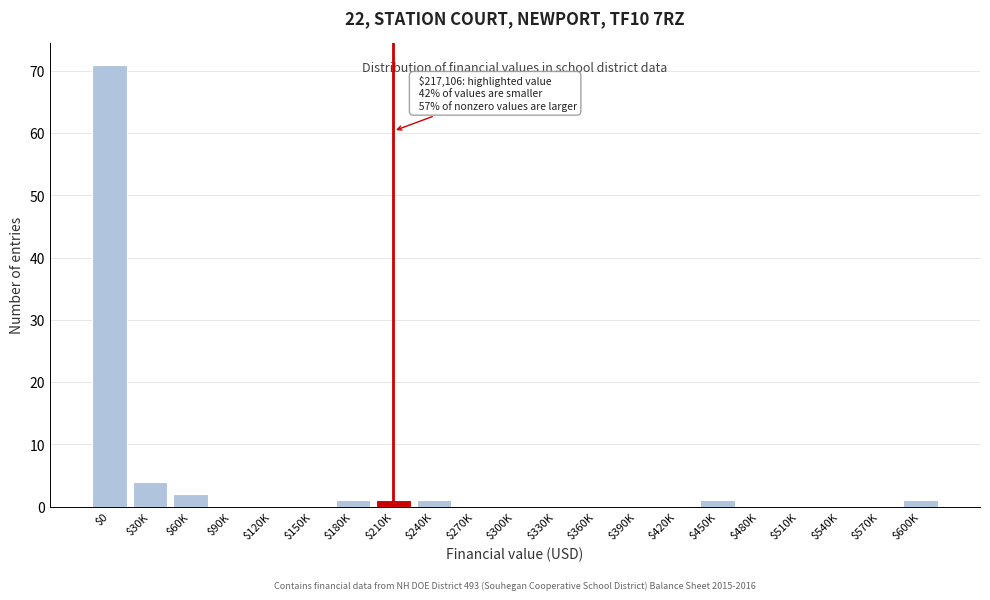

Where is the data nearest to the value 35?

$30K